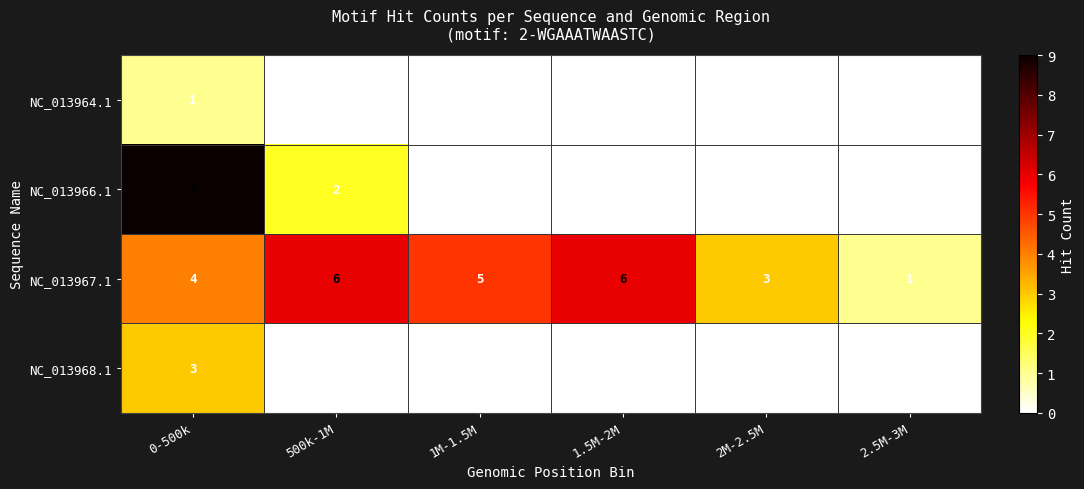

Rank the series by their maximum value, from lowest to highest.

NC_013964.1, NC_013968.1, NC_013967.1, NC_013966.1